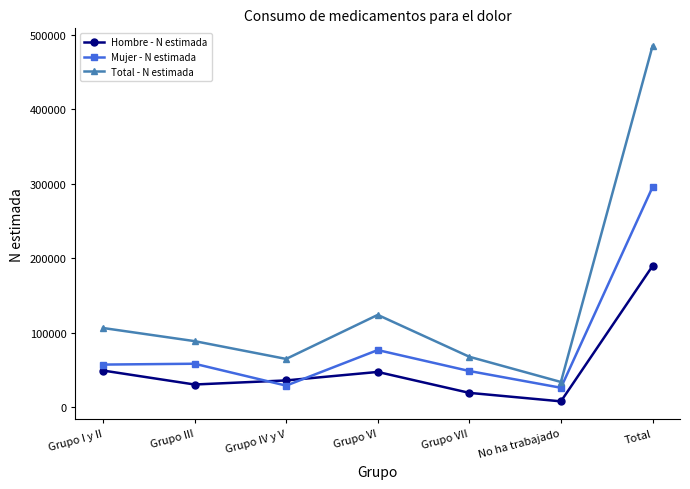

Which series changed the most between Grupo III and Total?

Total - N estimada